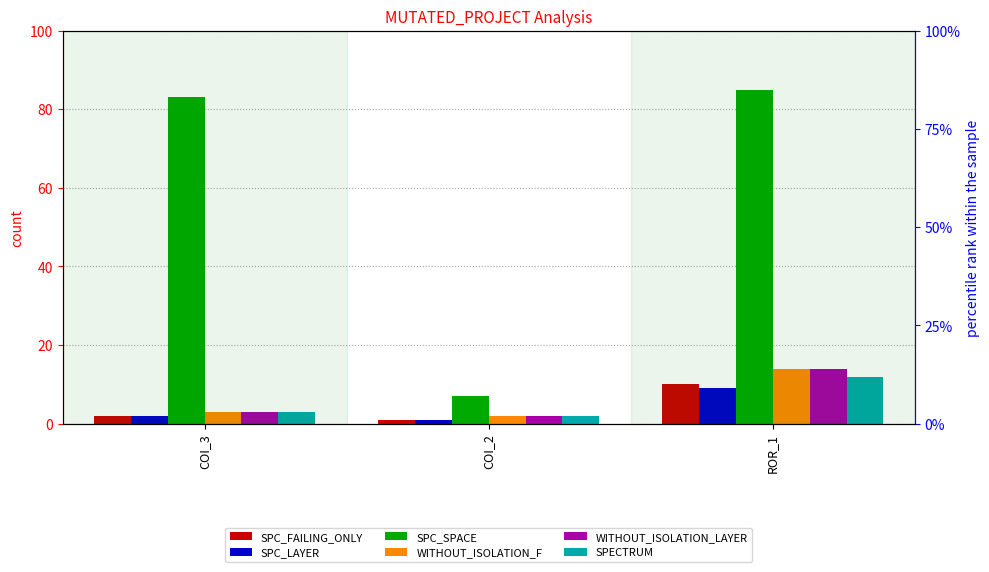

What is the sum of the SPC_SPACE values at ROR_1 and COI_2?

92